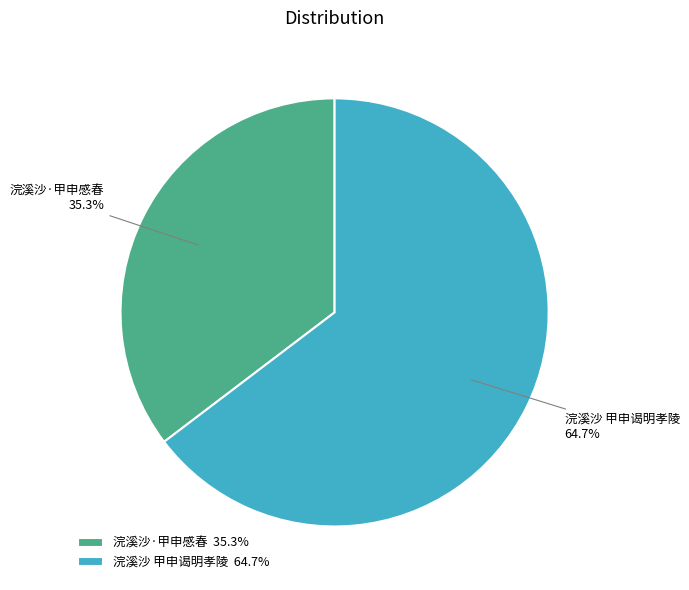

Between 浣溪沙 甲申谒明孝陵 and 浣溪沙·甲申感春, which is larger?

浣溪沙 甲申谒明孝陵